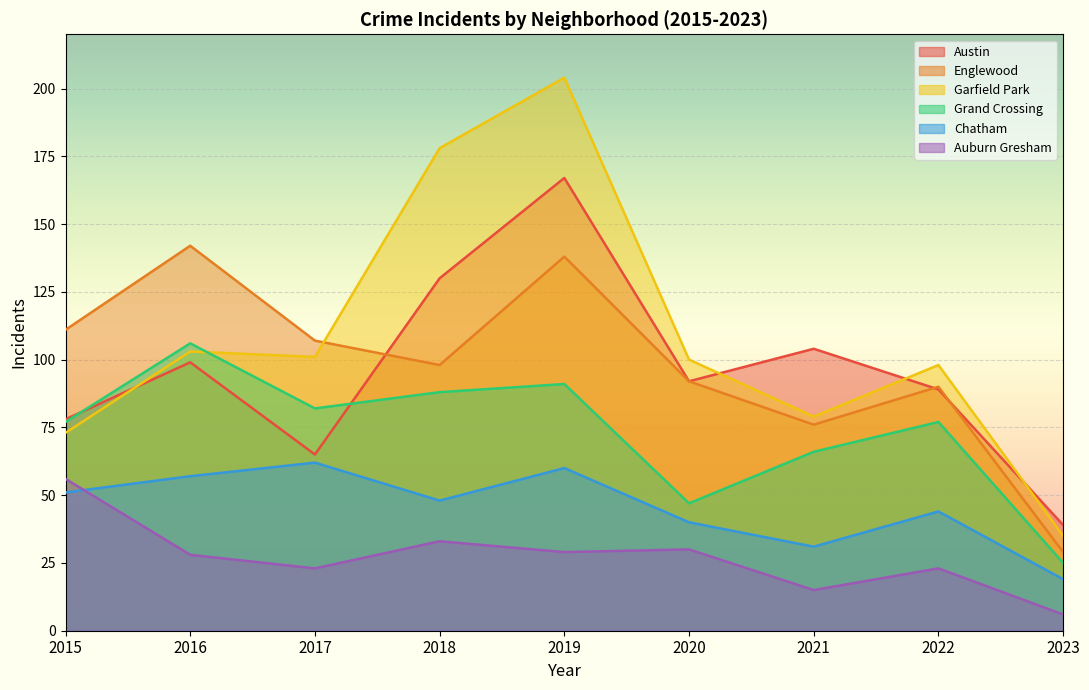

How many lines are shown in the chart?

6